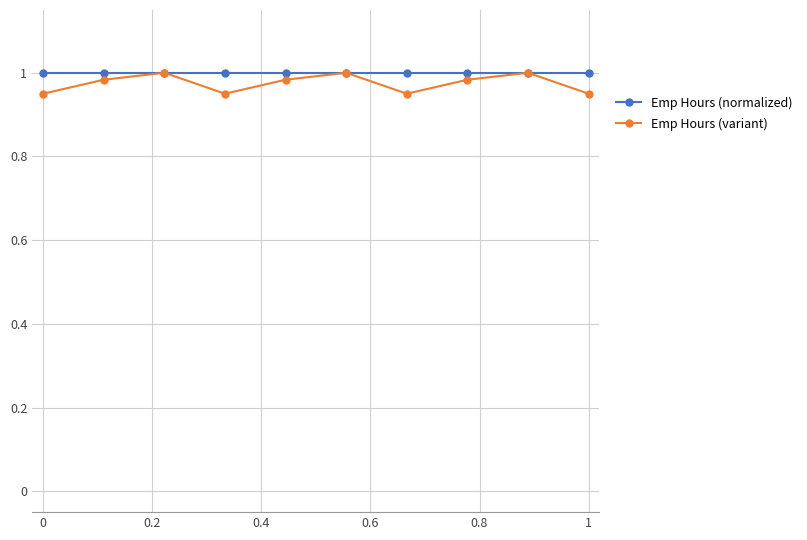

Which series has the largest range (max minus min)?

Emp Hours (variant)